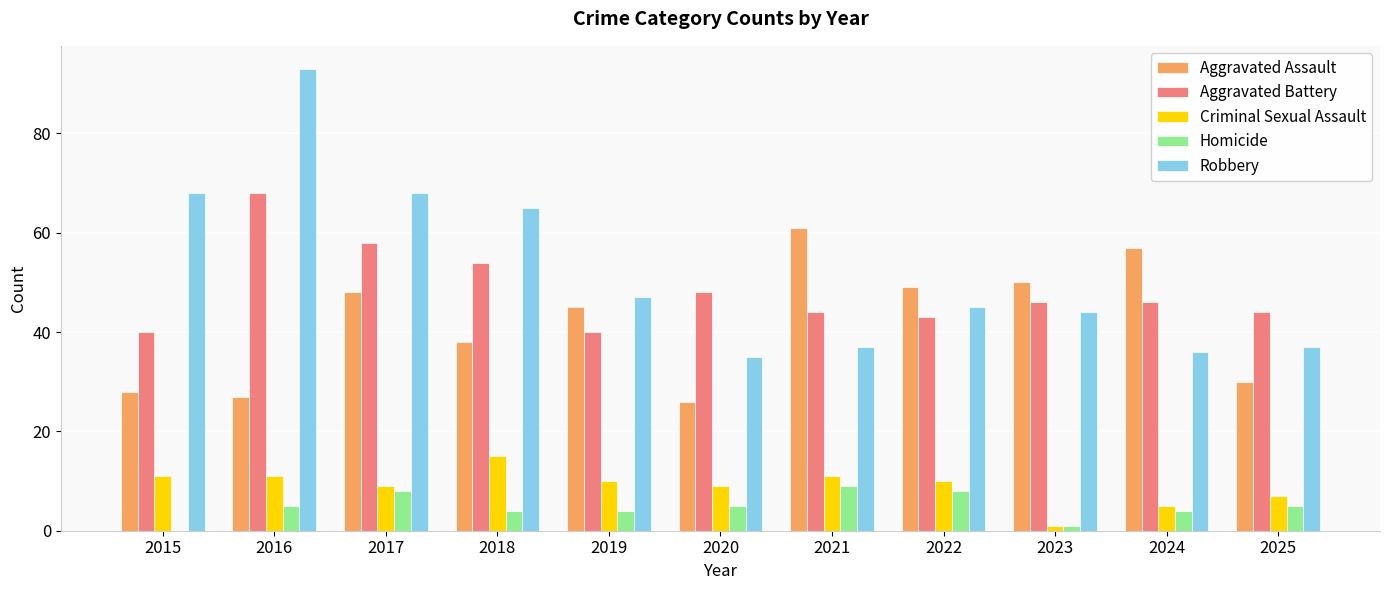

At which category is the sum across all series the highest?

2016